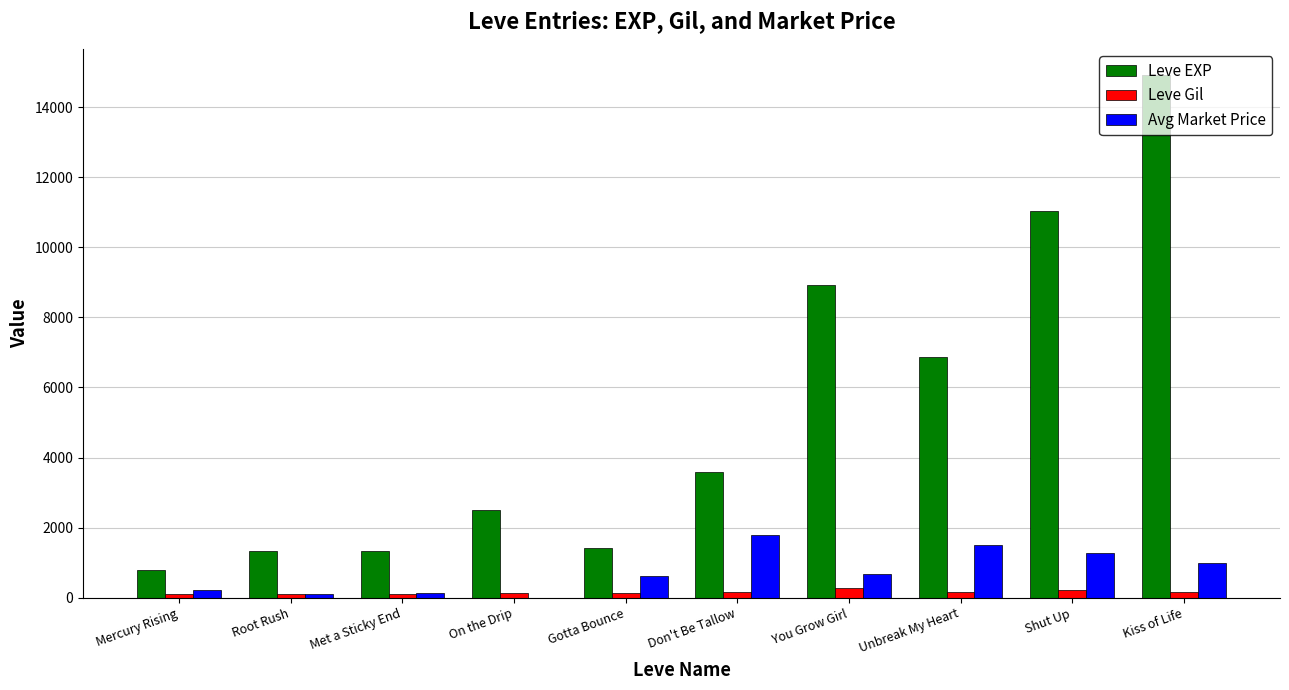

How many categories are shown in the chart?

10